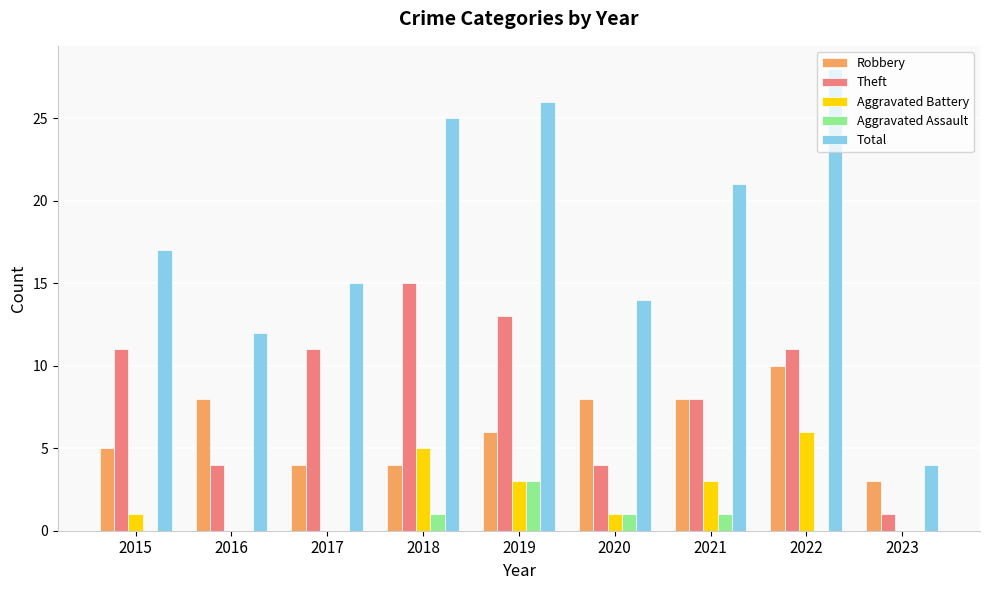

Reading right to left, transcribe all the data shown in this chart.

Robbery: 2023=3	2022=10	2021=8	2020=8	2019=6	2018=4	2017=4	2016=8	2015=5
Theft: 2023=1	2022=11	2021=8	2020=4	2019=13	2018=15	2017=11	2016=4	2015=11
Aggravated Battery: 2023=0	2022=6	2021=3	2020=1	2019=3	2018=5	2017=0	2016=0	2015=1
Aggravated Assault: 2023=0	2022=0	2021=1	2020=1	2019=3	2018=1	2017=0	2016=0	2015=0
Total: 2023=4	2022=28	2021=21	2020=14	2019=26	2018=25	2017=15	2016=12	2015=17